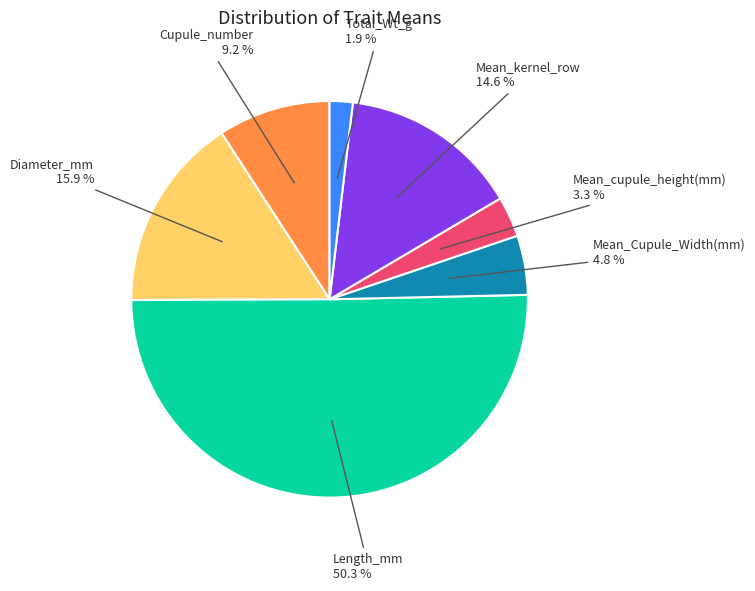

Count the number of slices in the pie.

7